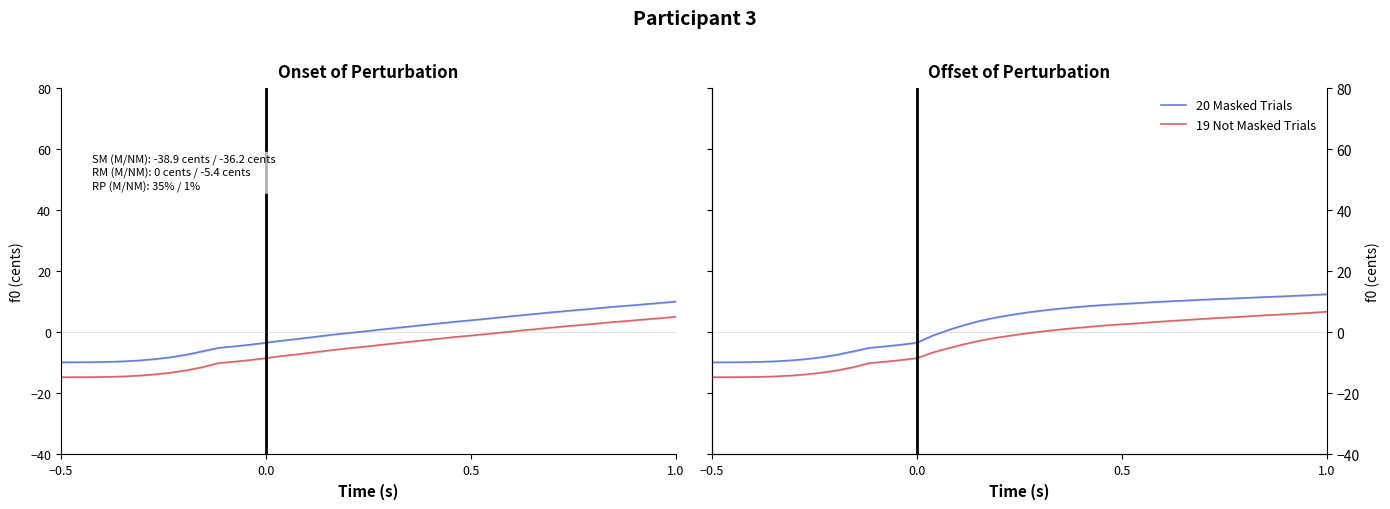

What are all the series names shown in the legend?

20 Masked Trials, 19 Not Masked Trials